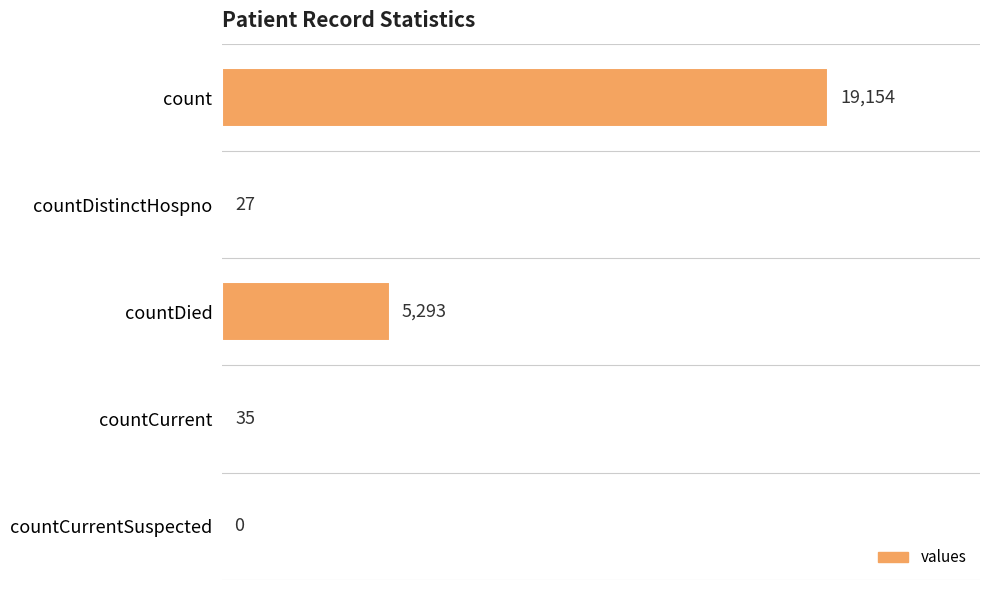

What is the sum of the values at countDied and countCurrentSuspected?

5293